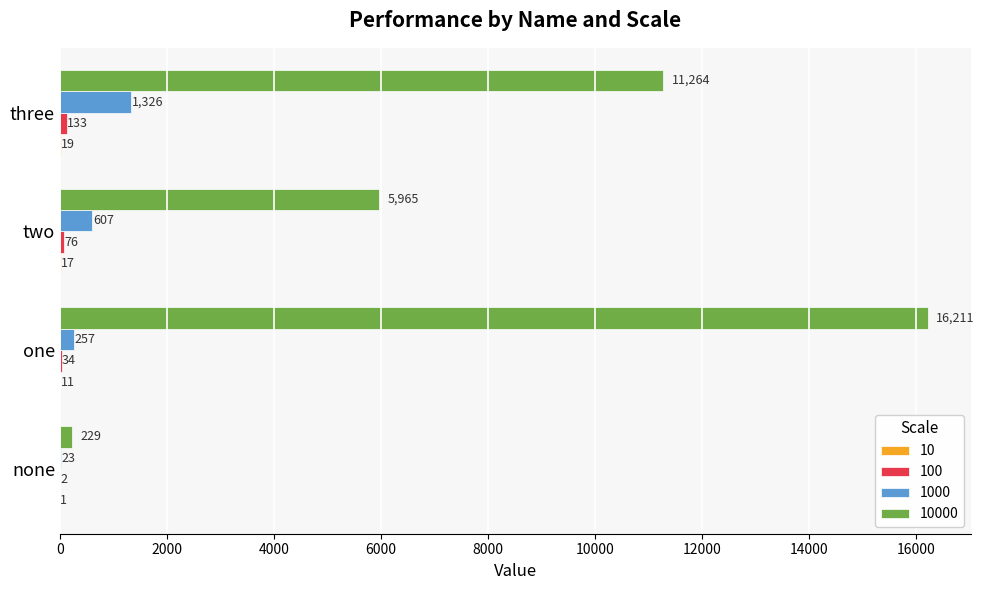

At which category is the sum across all series the highest?

one